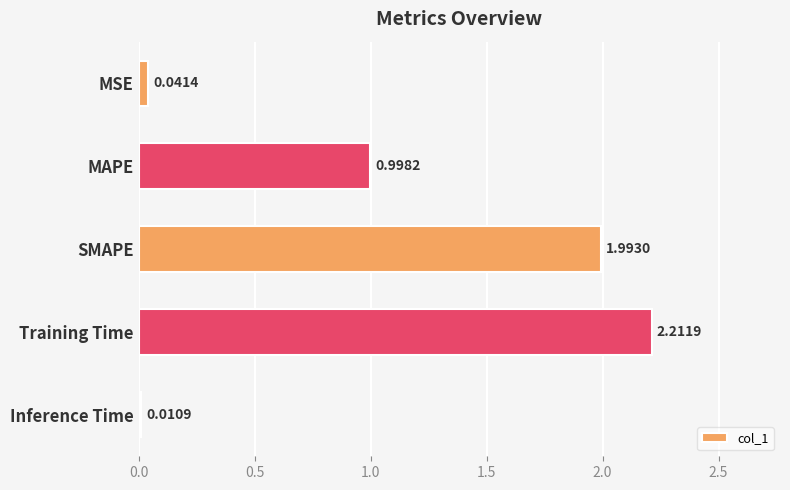

At which category does the chart reach its peak across all series?

Training Time